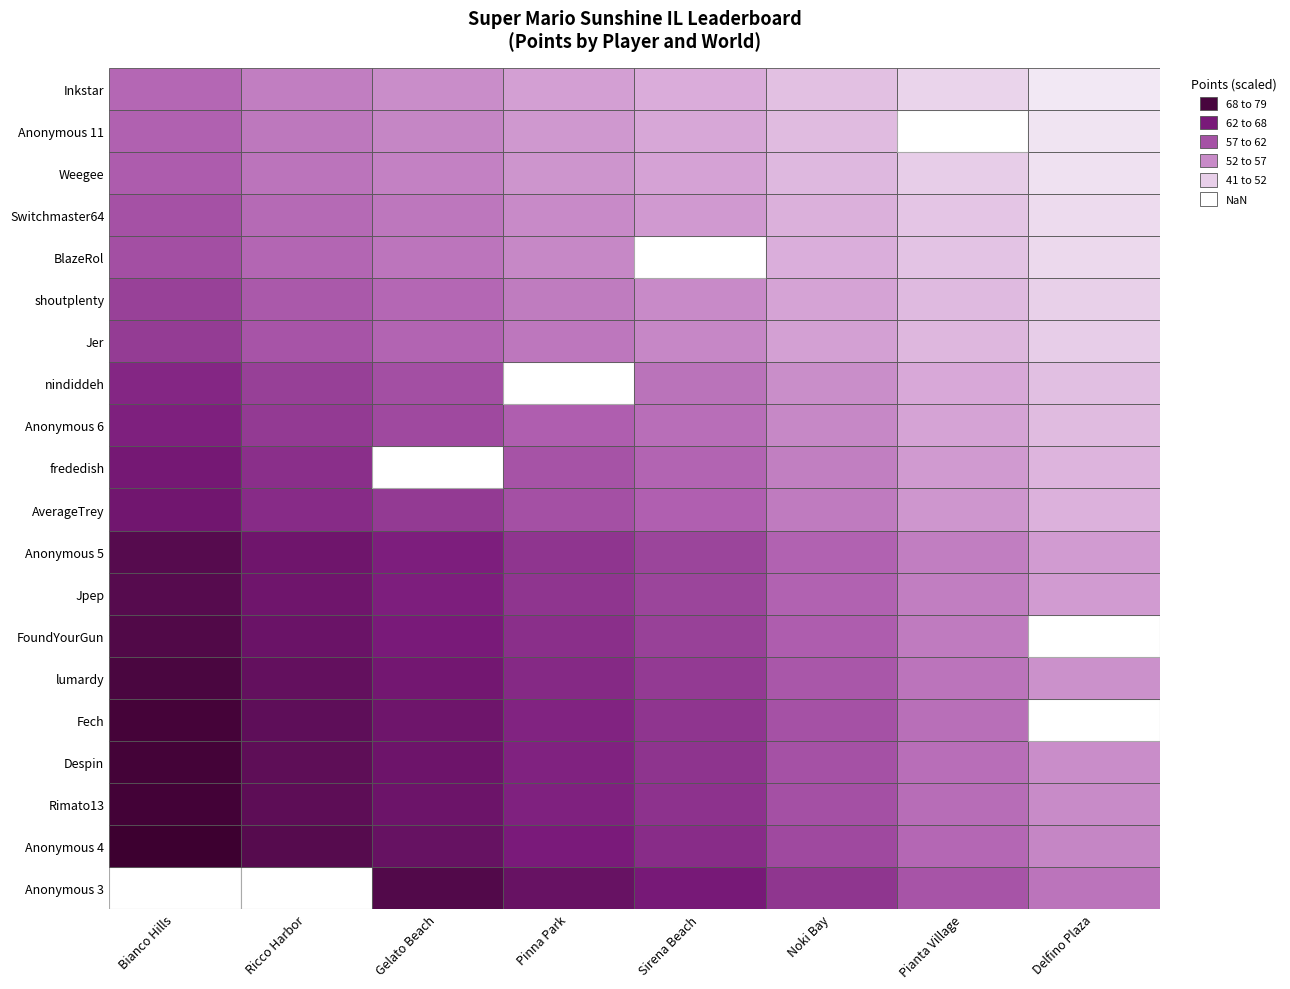

How many data points in points are above 7056?

9